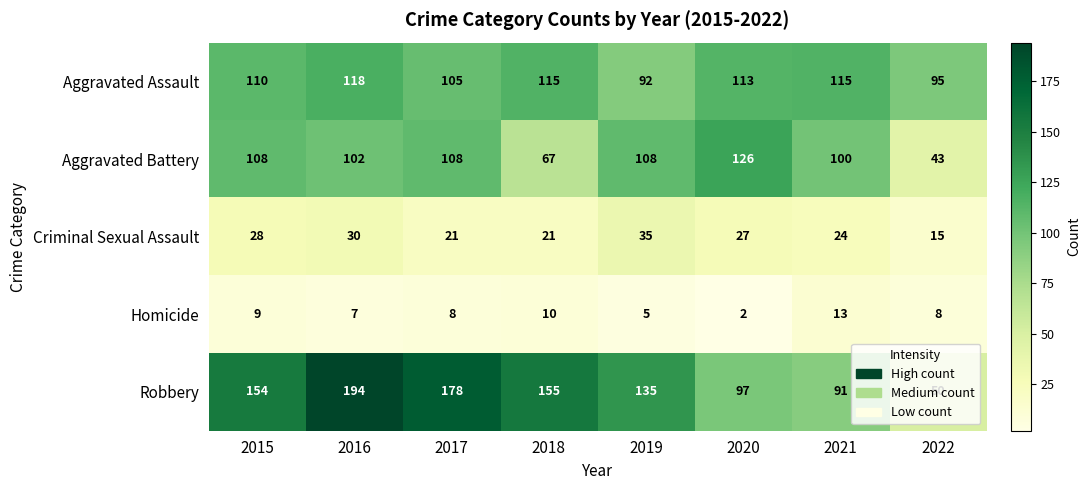

The Homicide series shows 16 at 2015. True or false?

False